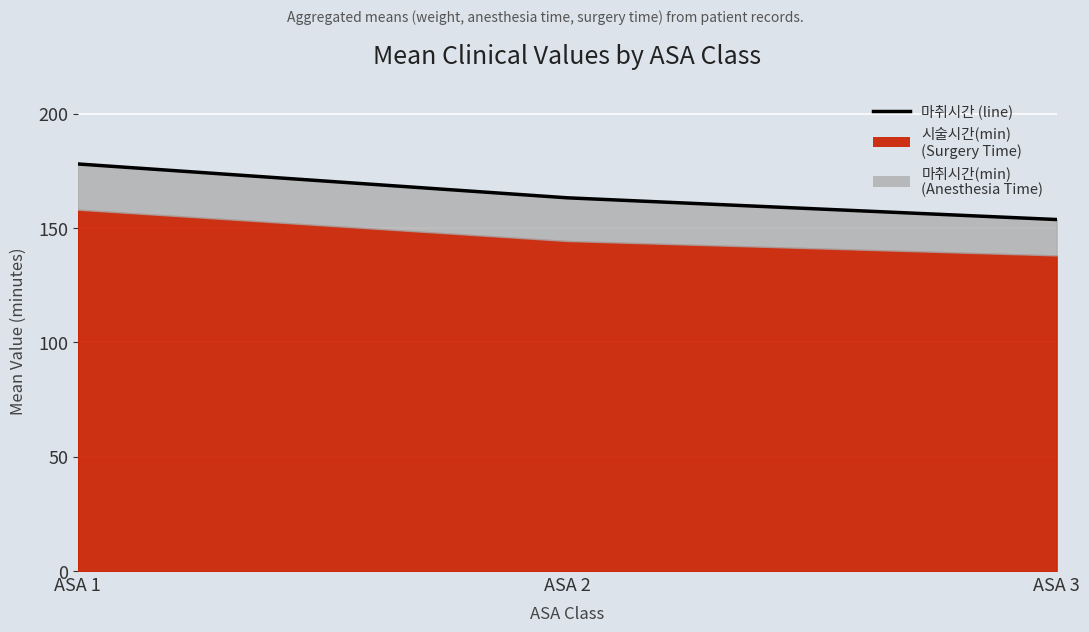

How many data points does each series have?

3